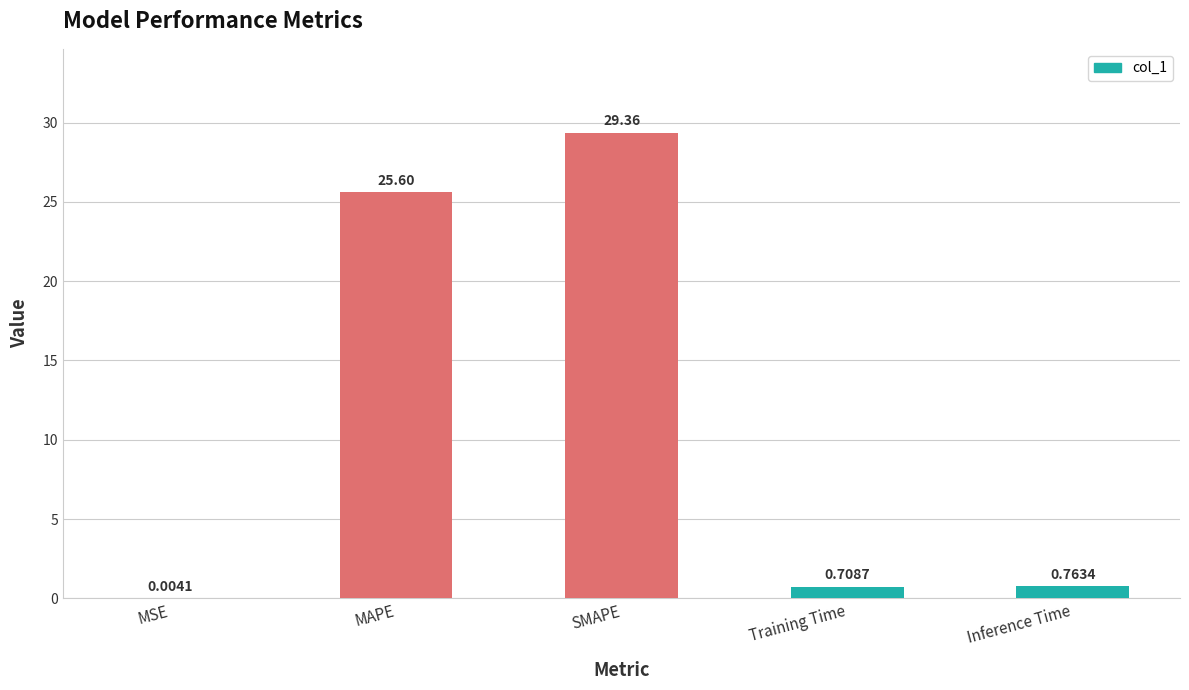

At which category does the chart reach its peak across all series?

SMAPE